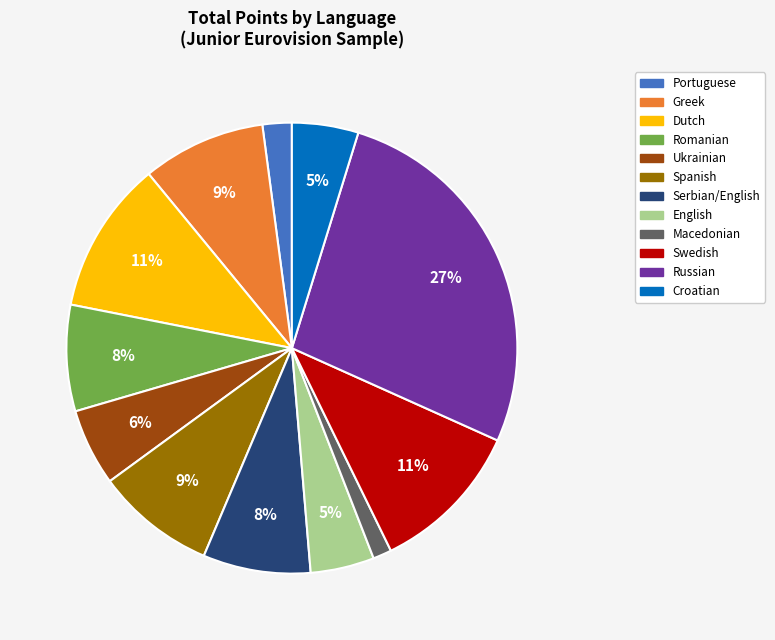

How many slices are in this pie chart?

12